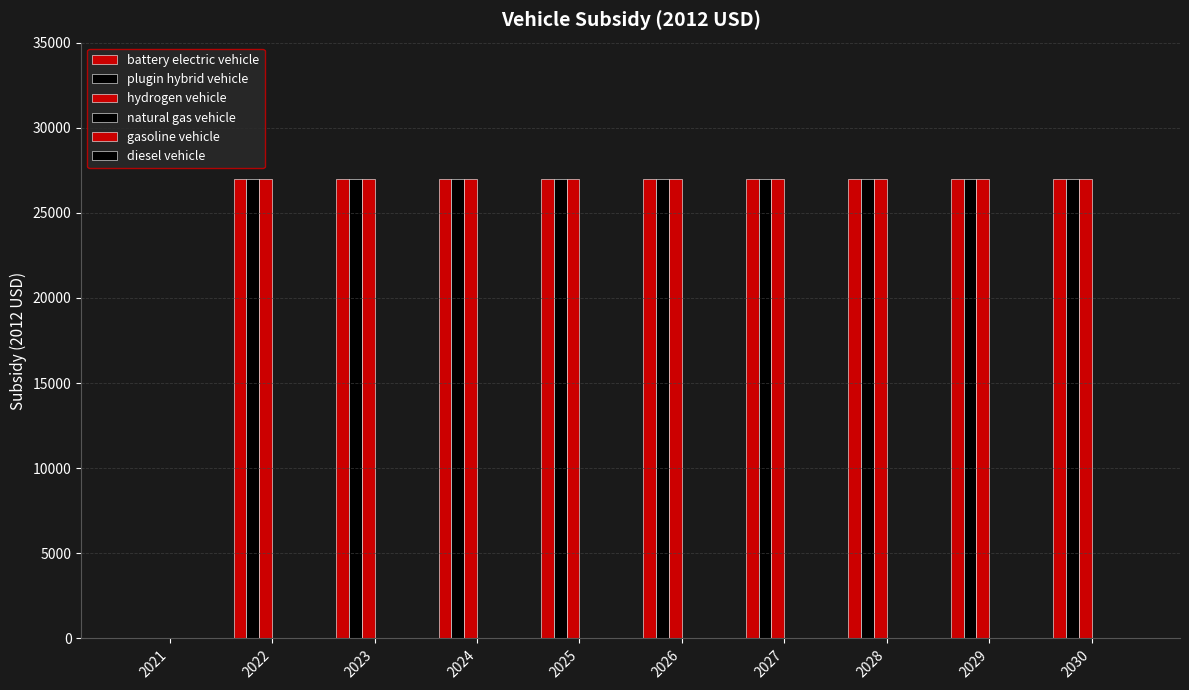

How many series are shown in this chart?

3